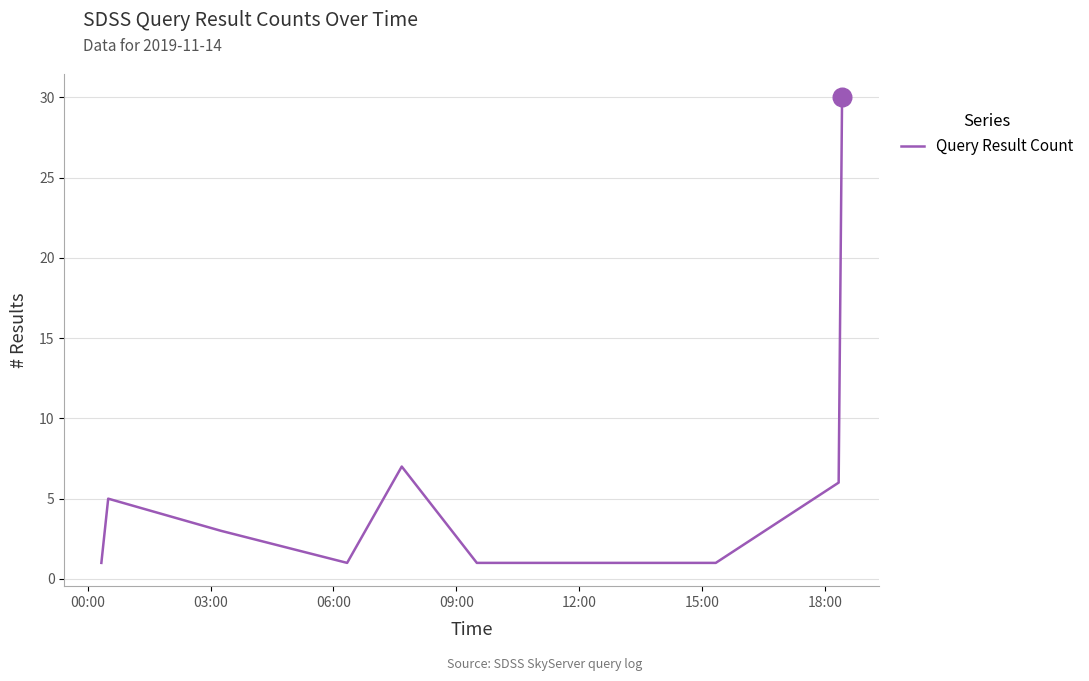

What is the difference between the maximum and minimum values?

29